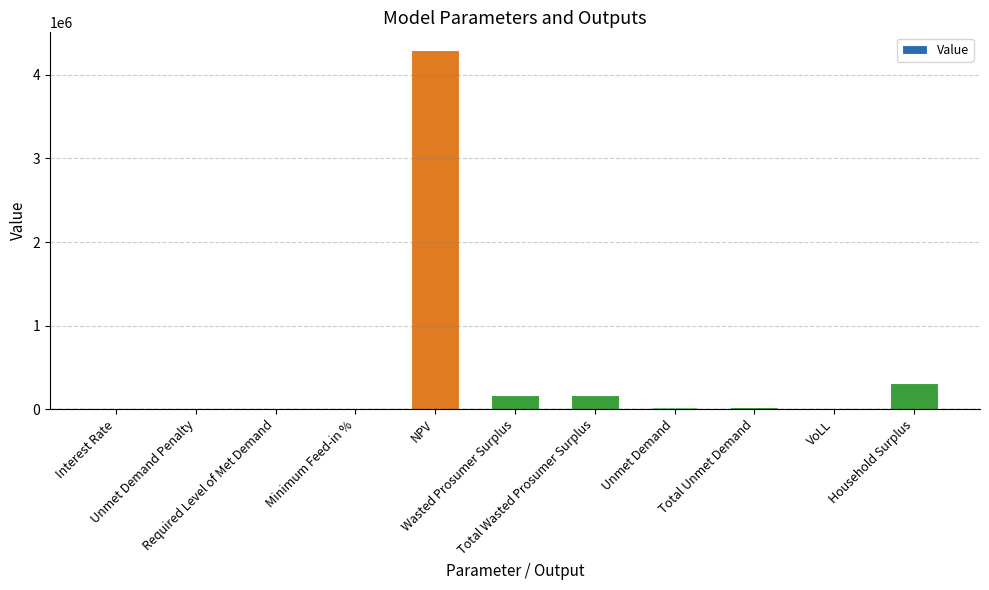

Is it true that the value at Required Level of Met Demand is 0.0?

True